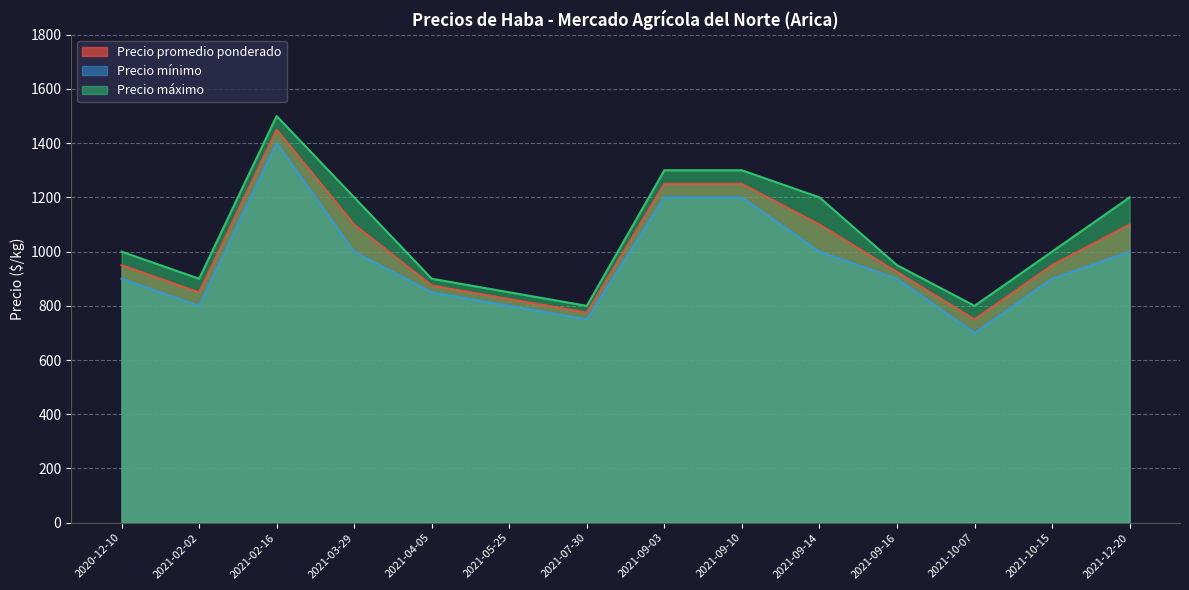

Which series has the largest total across all categories?

Precio máximo